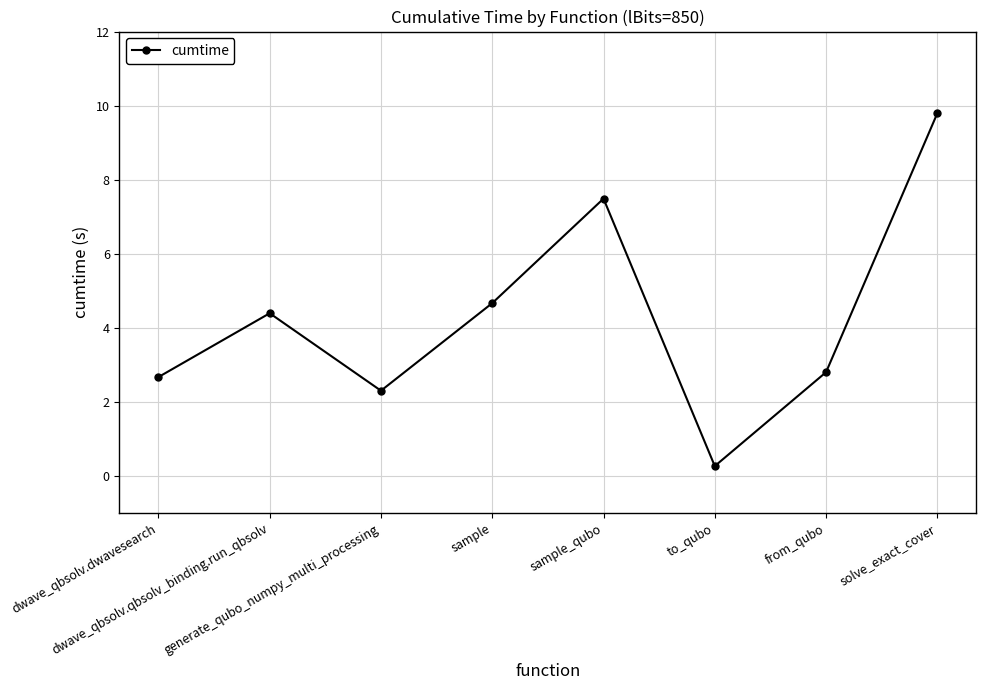

What is the label of the 6th point from the right?

generate_qubo_numpy_multi_processing